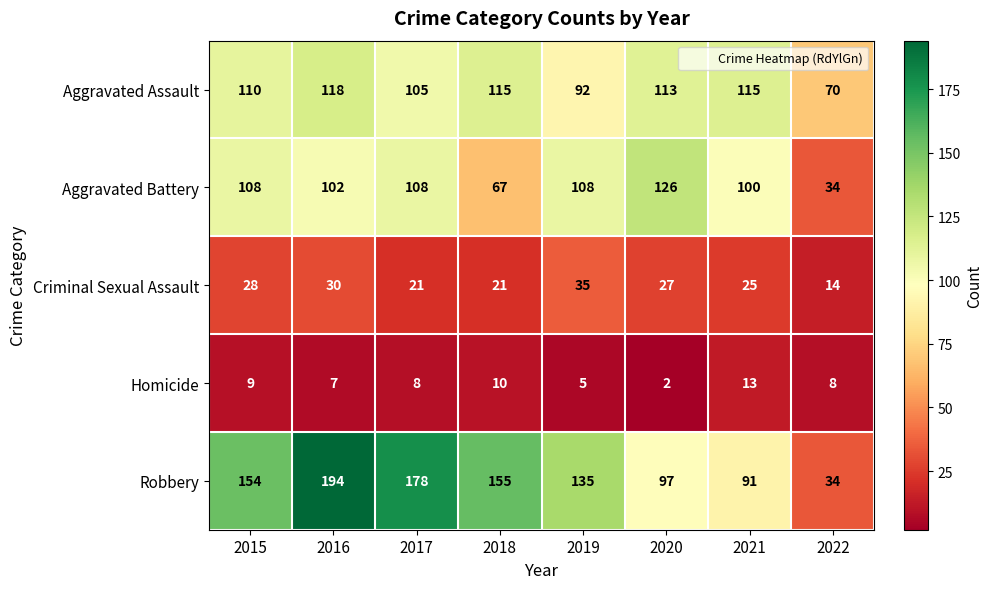

What is the difference between the maximum and minimum values in the Aggravated Battery series?

92